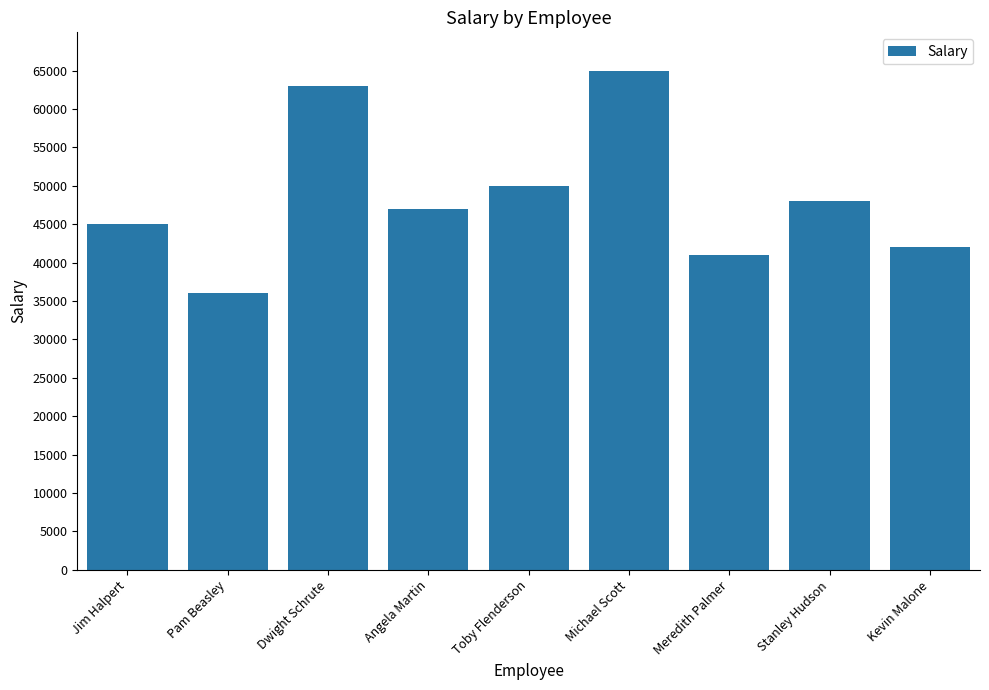

What is the difference between the maximum and minimum values?

29000